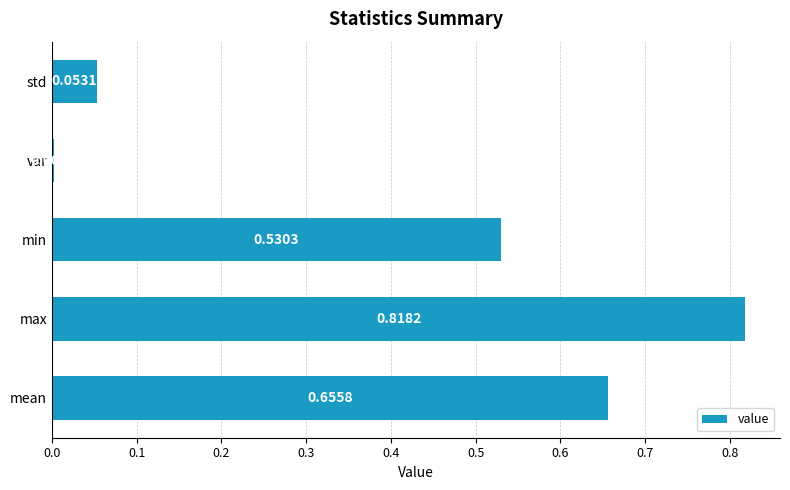

What is the sum of all values?

2.1